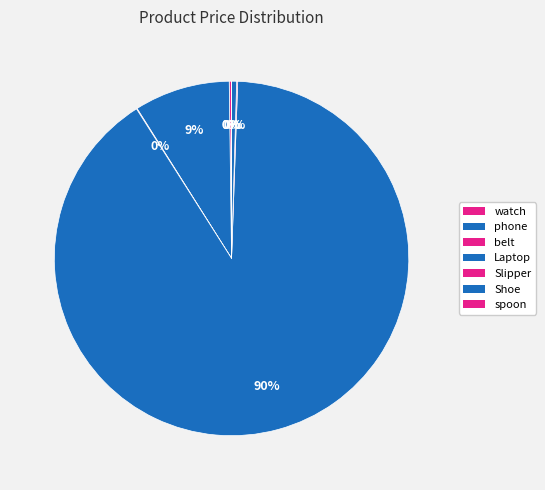

The spoon slice represents 0% of the pie. True or false?

True